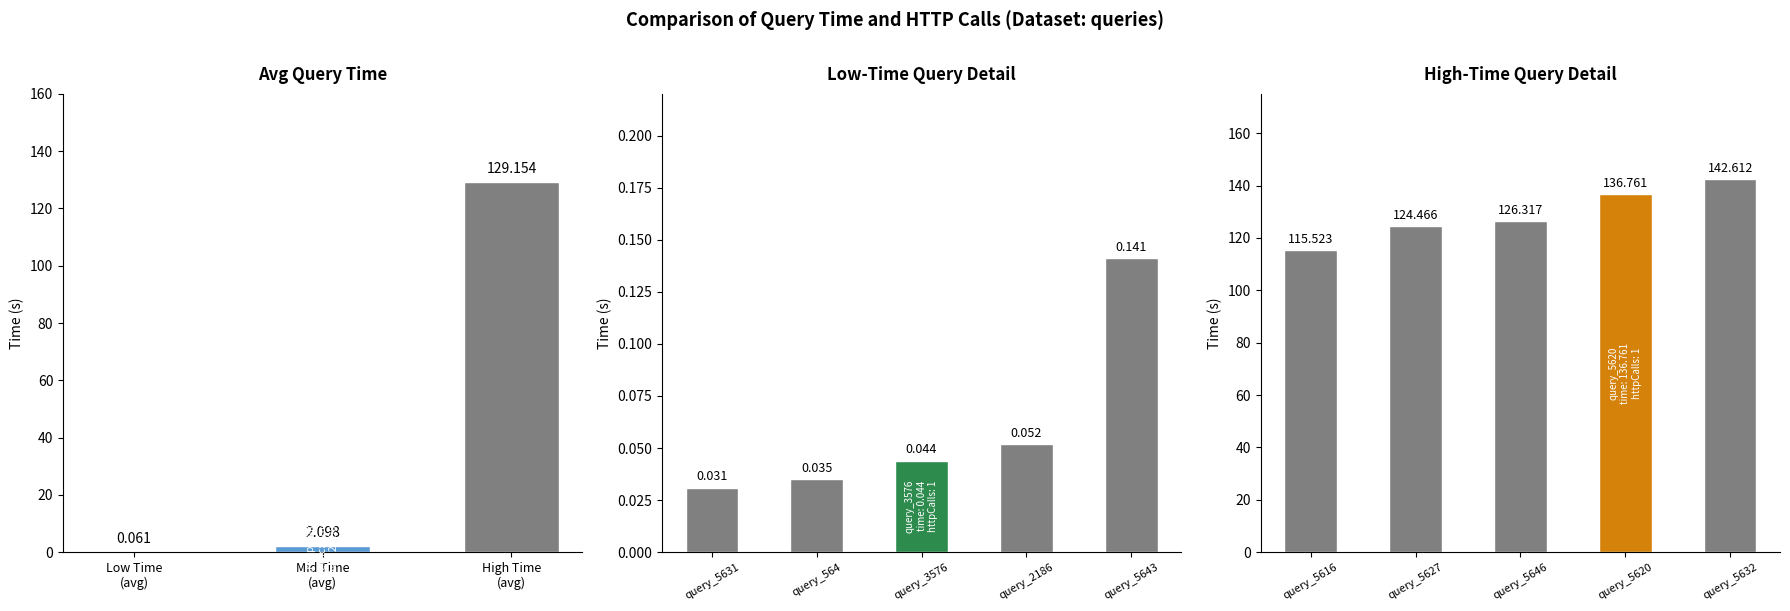

Are the bars grouped side by side (vs. stacked)?

Yes